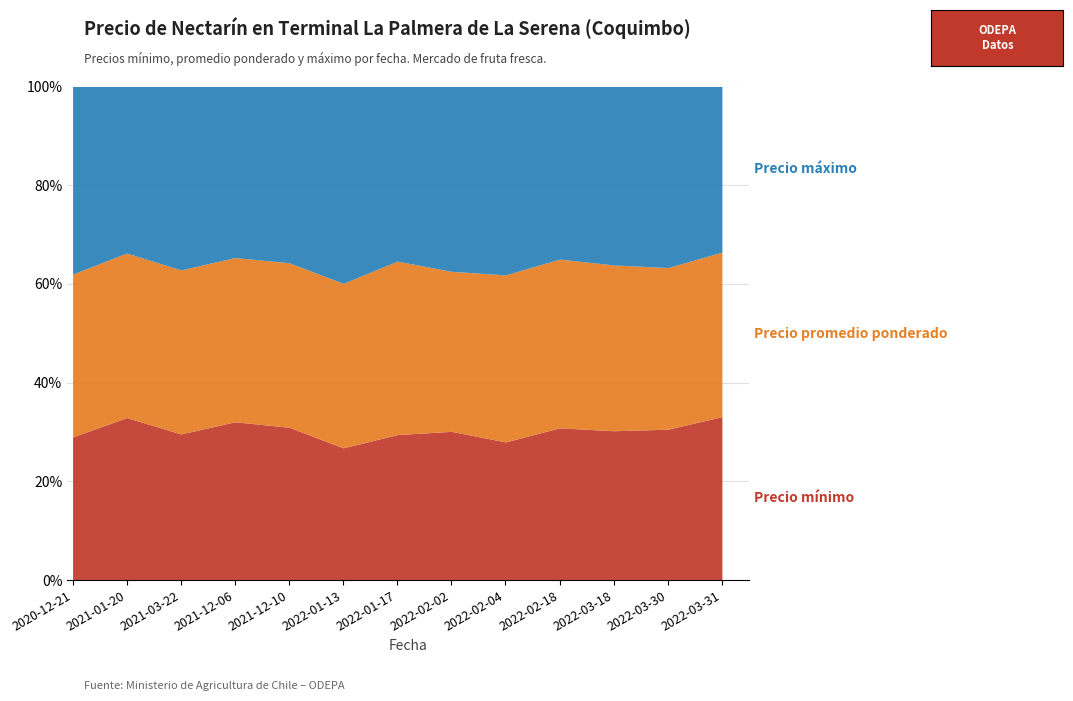

What are all the series names shown in the legend?

Precio mínimo, Precio promedio ponderado, Precio máximo